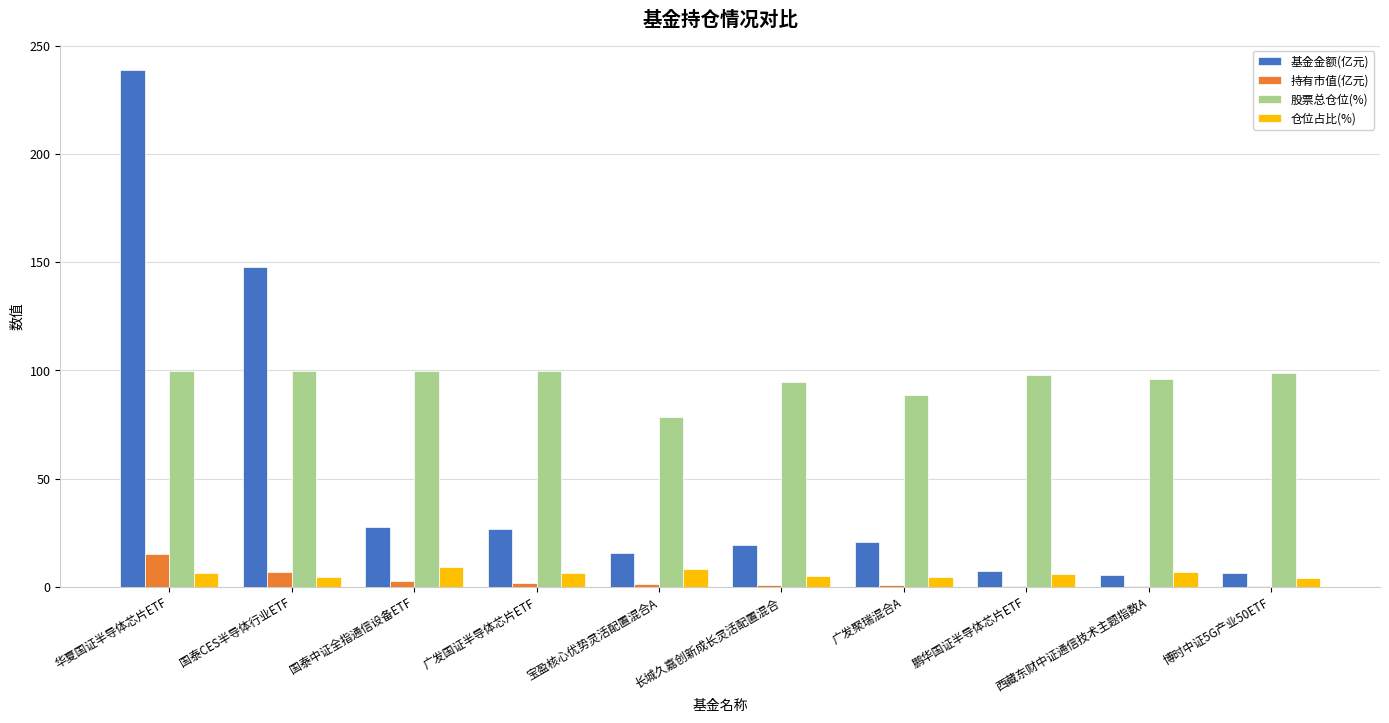

True or false: 仓位占比(%) has a value of 6.2 at 华夏国证半导体芯片ETF.

True